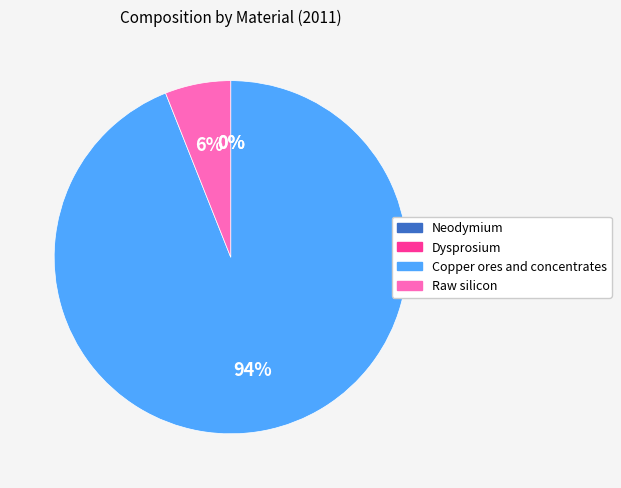

To the nearest percent, what portion does Raw silicon represent?

6%